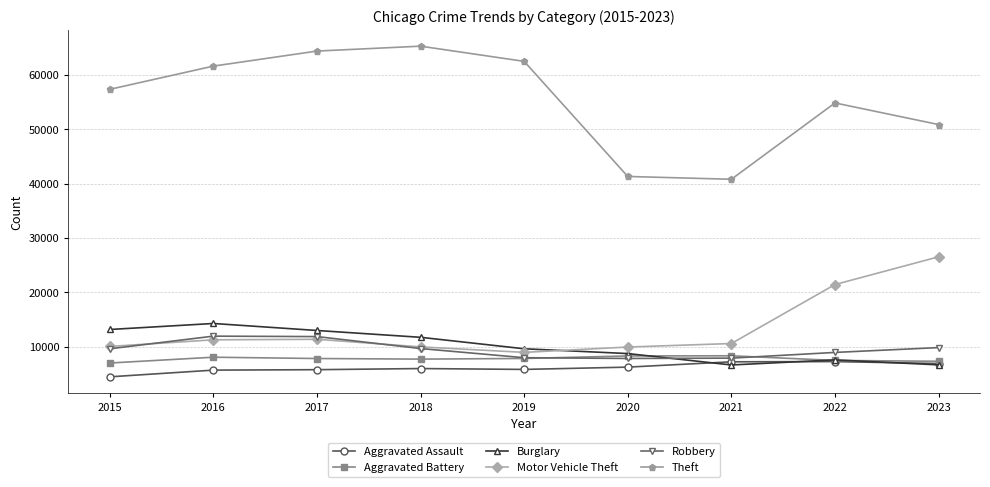

What is the spread (max minus min) of values at 2016?

55909